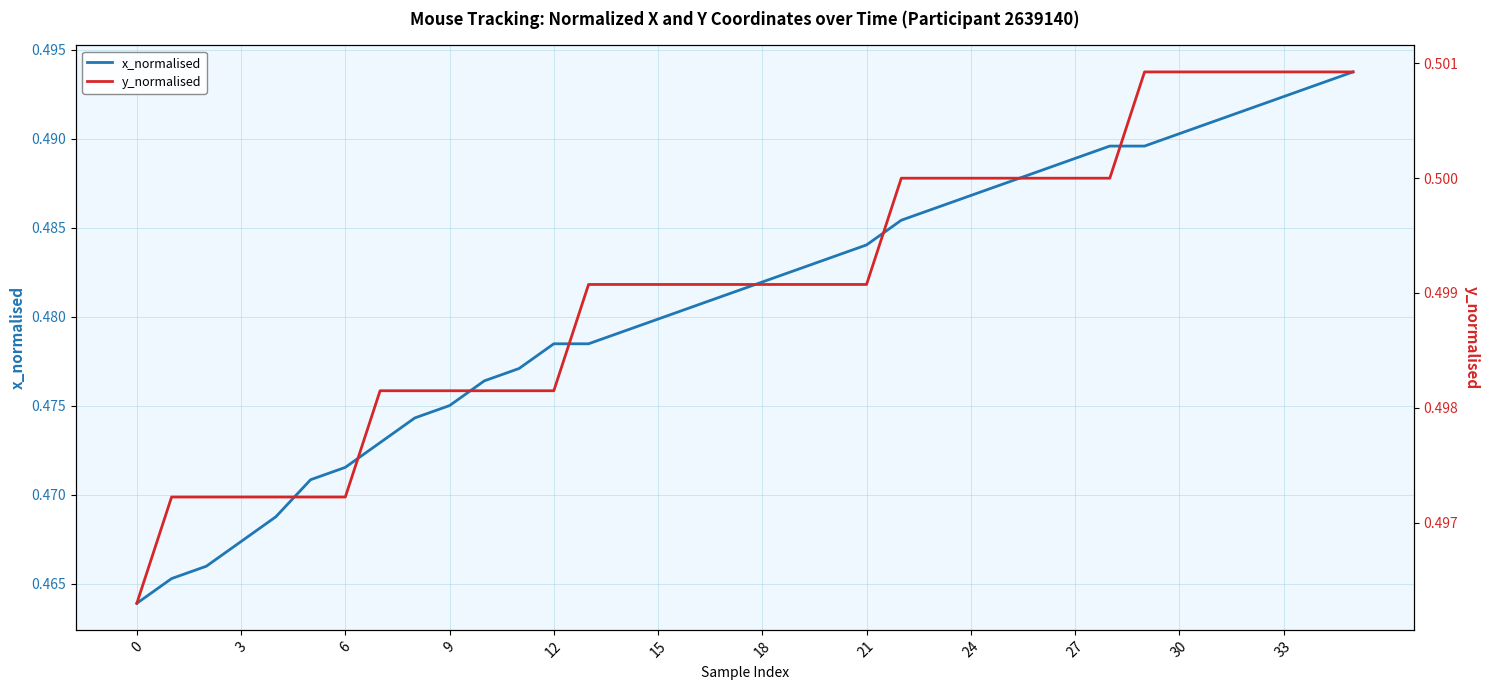

Is it true that y_normalised equals 0.5 at 15?

True